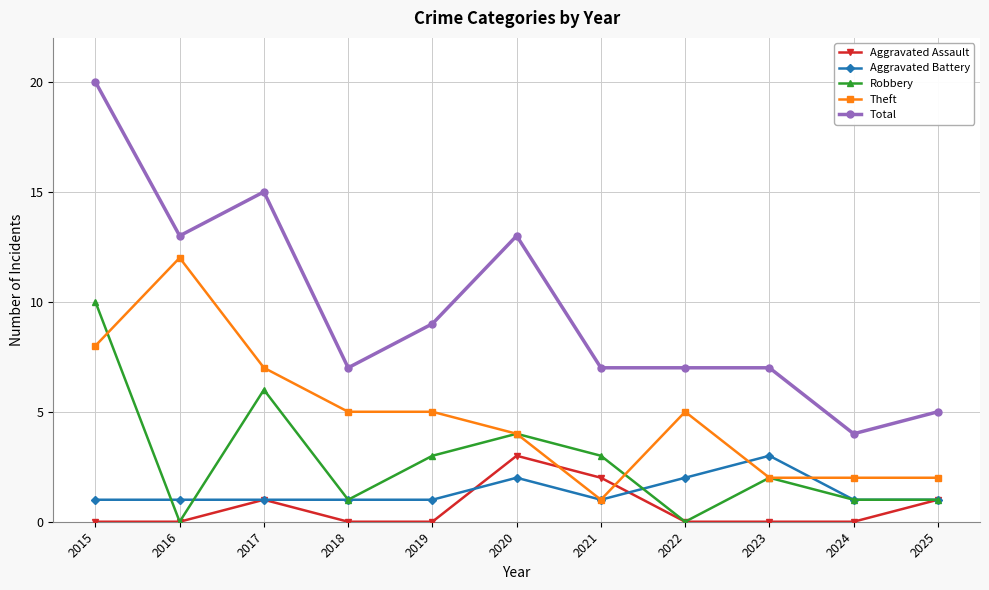

How many distinct data groups are displayed?

5